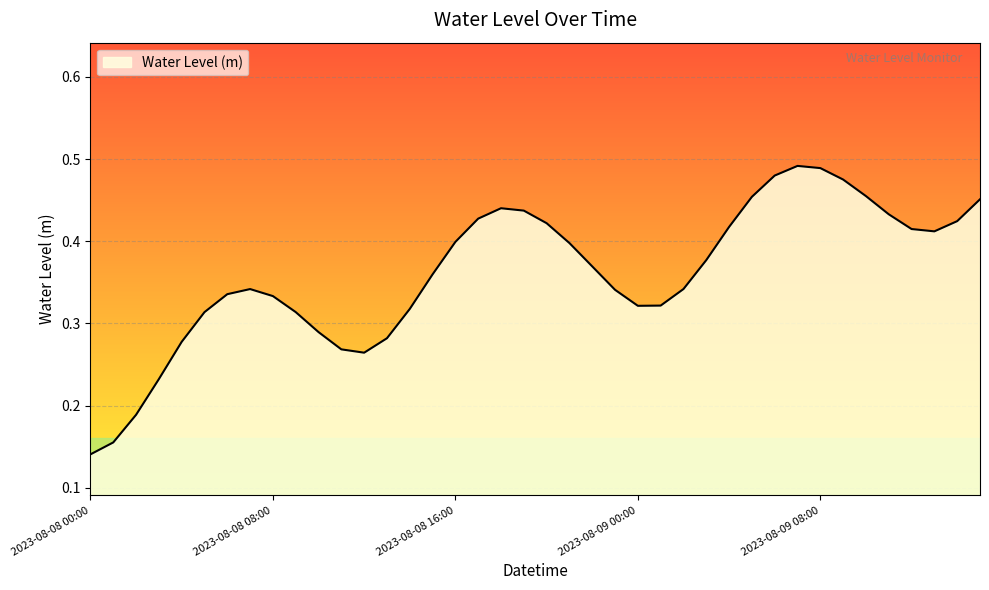

Which category has the lowest value across all series?

2023-08-08 00:00